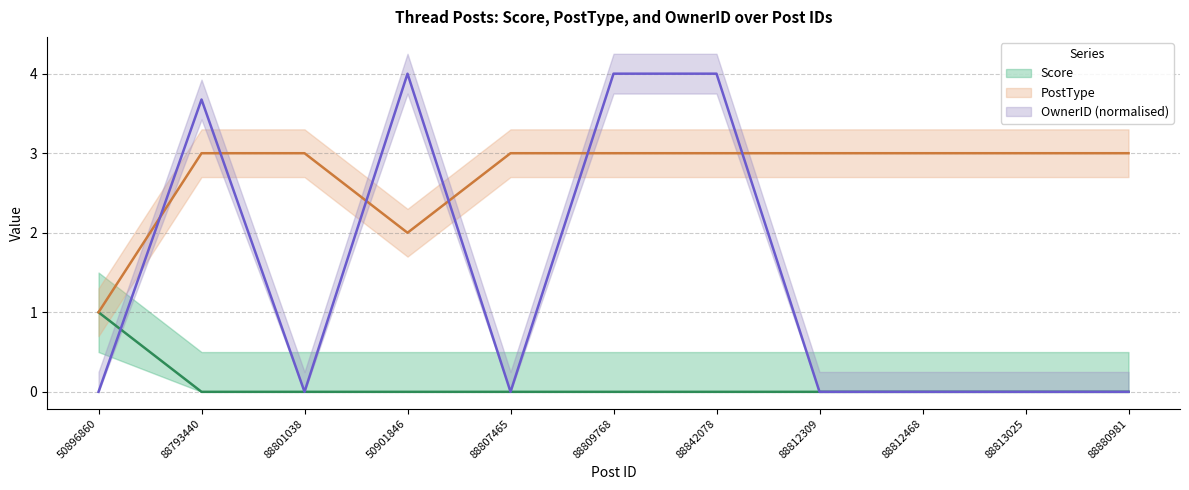

How many Score values are between 0 and 1?

11